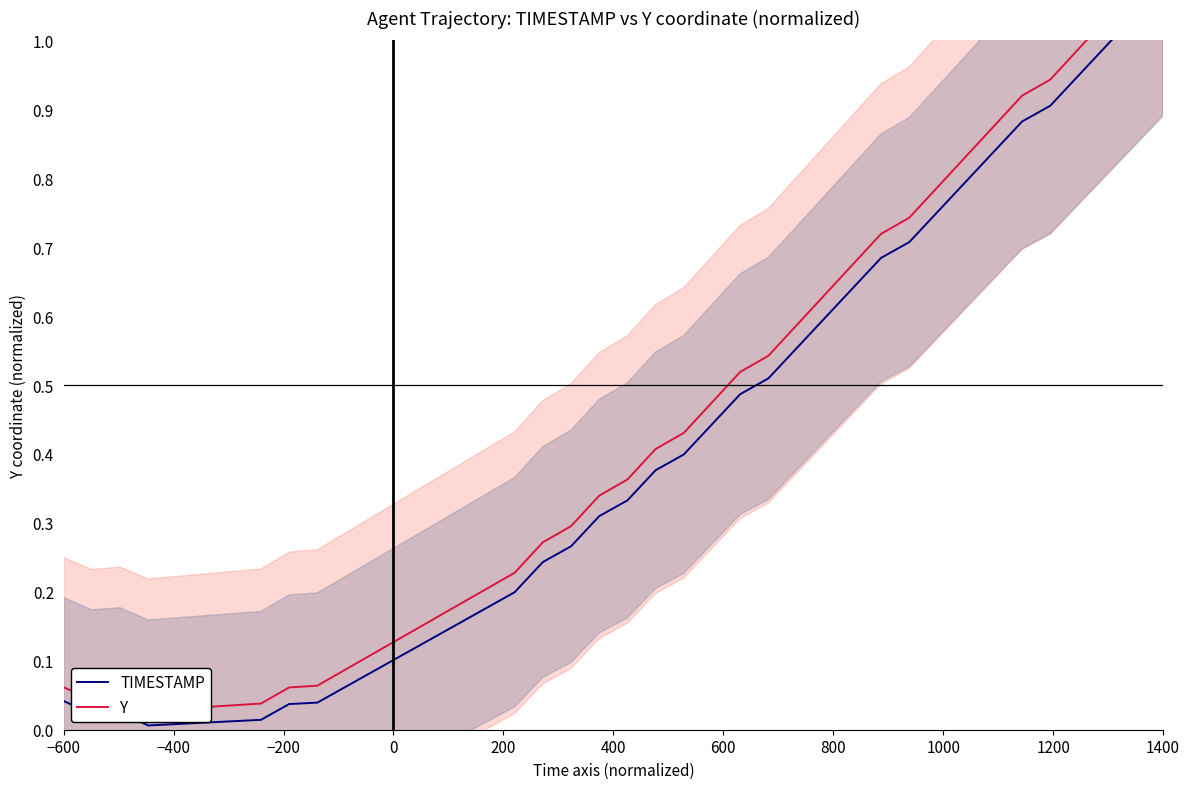

In TIMESTAMP, how many points are lower than both neighbors (excluding endpoints)?

2